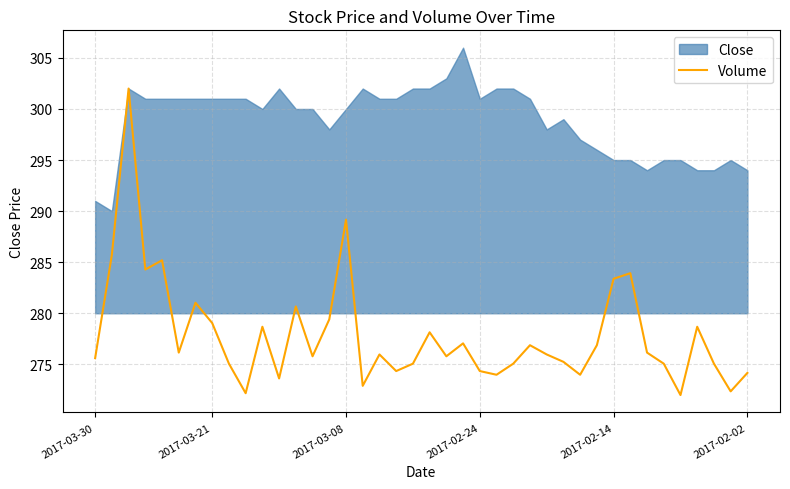

What is the highest value of the Volume series?

302.0